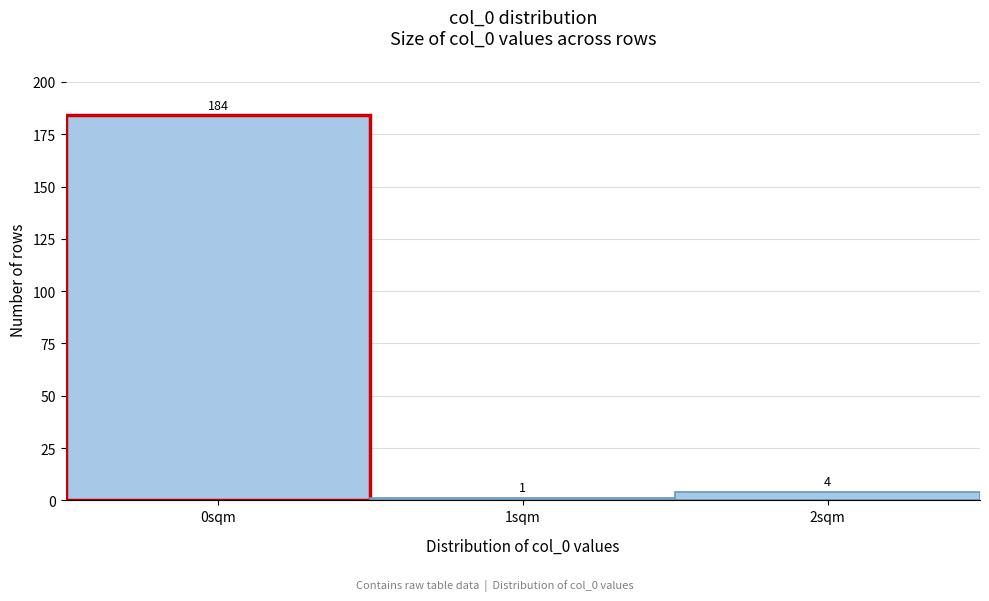

Reading left to right, list all the values displayed in this chart.

0sqm=184	1sqm=1	2sqm=4